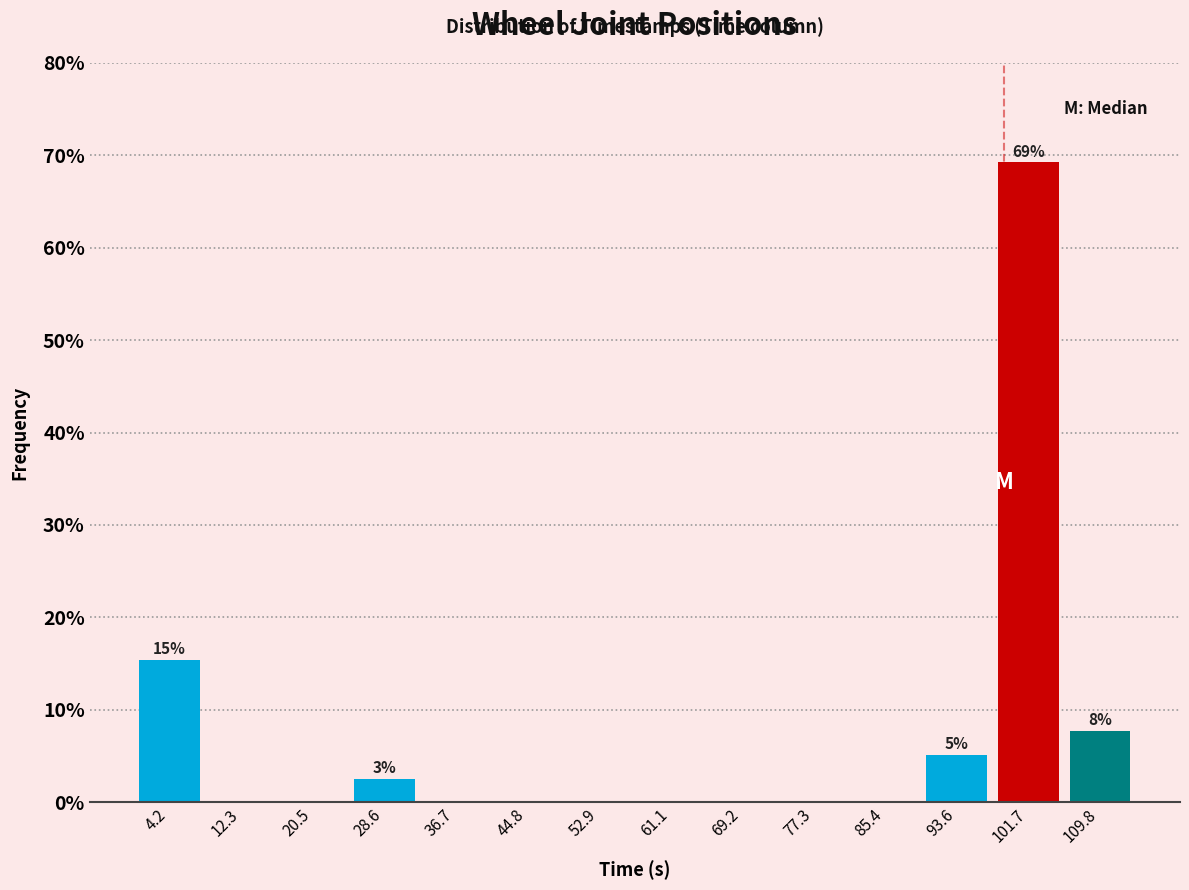

Which range on the x-axis has the tallest bar?

98 to 106